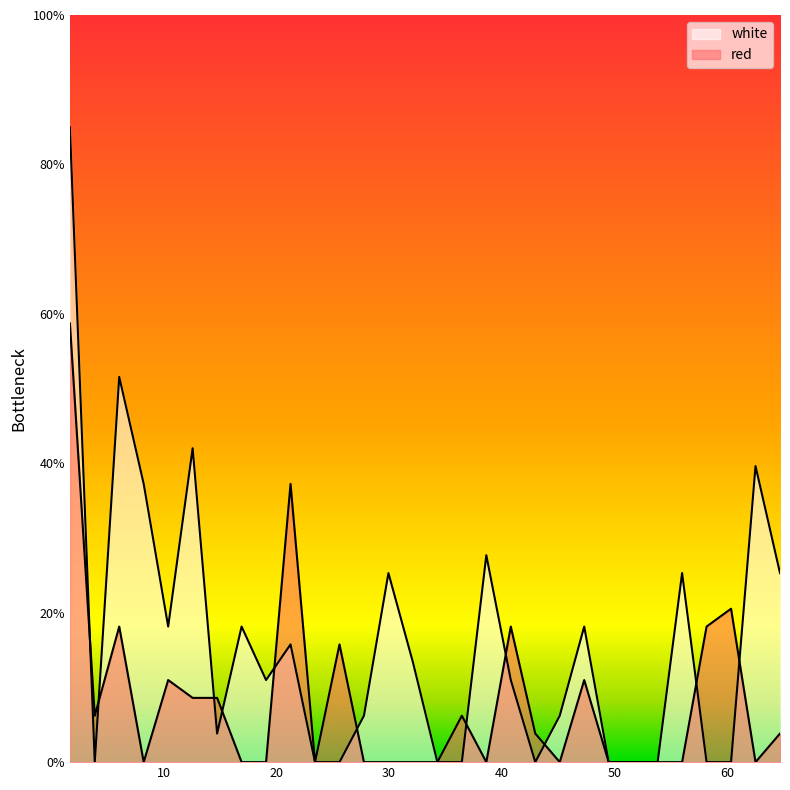

What is the average value of the white series?

16.0